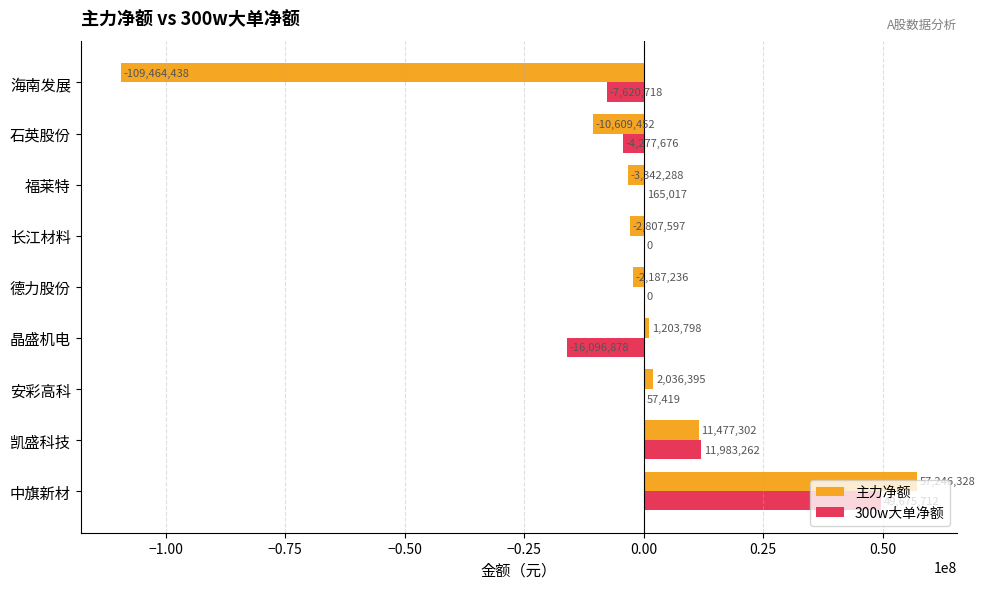

True or false: 300w大单净额 has a value of 11983262 at 凯盛科技.

True